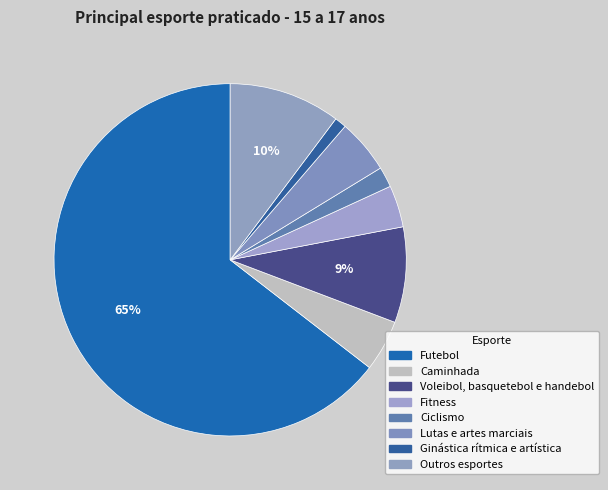

To the nearest percent, what portion does Caminhada represent?

5%